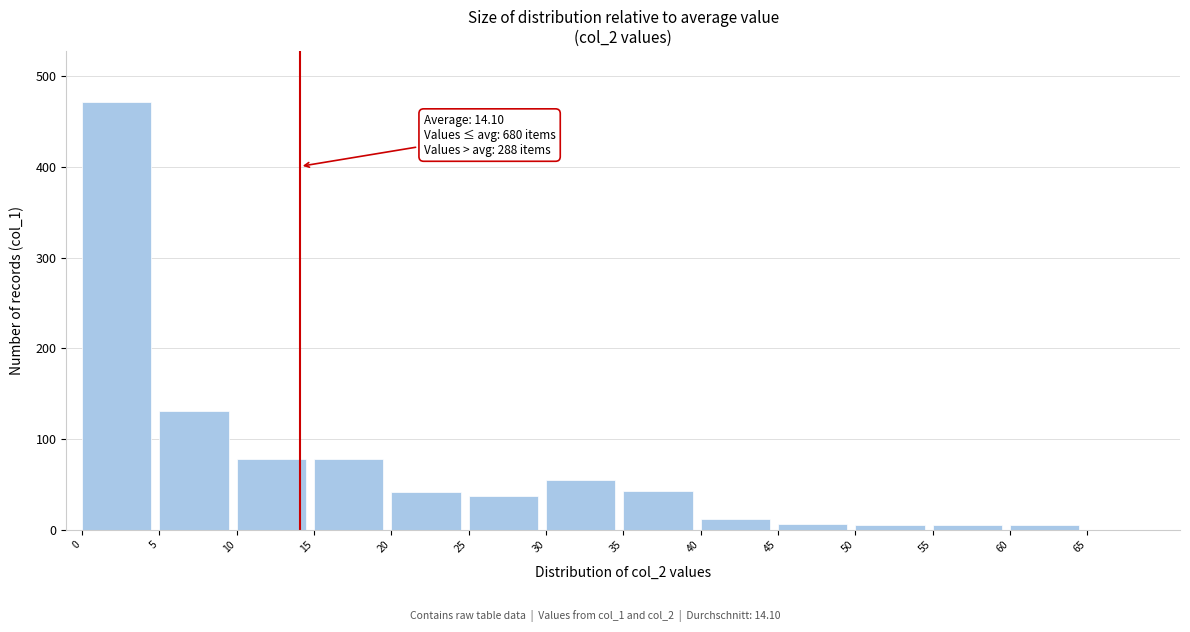

What is the sum of all values?

968